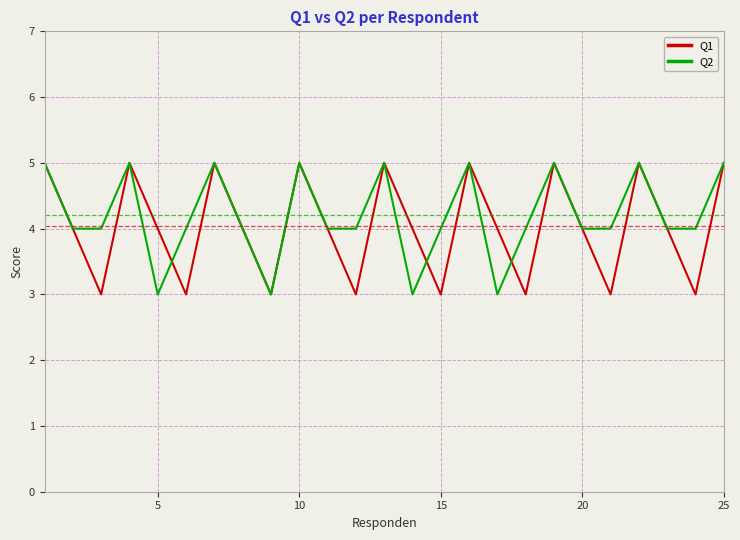

Reading right to left, transcribe all the data shown in this chart.

Q1: 5	3	4	5	3	4	5	3	4	5	3	4	5	3	4	5	3	4	5	3	4	5	3	4	5
Q2: 5	4	4	5	4	4	5	4	3	5	4	3	5	4	4	5	3	4	5	4	3	5	4	4	5